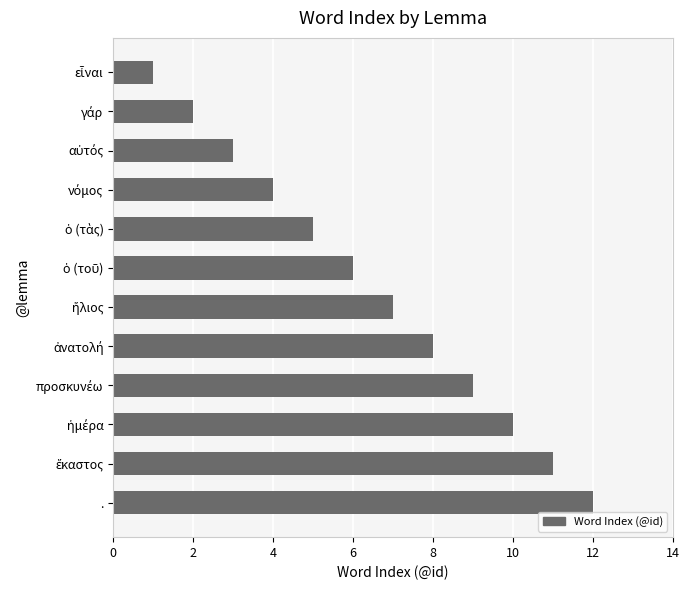

Are the bars grouped side by side (vs. stacked)?

No